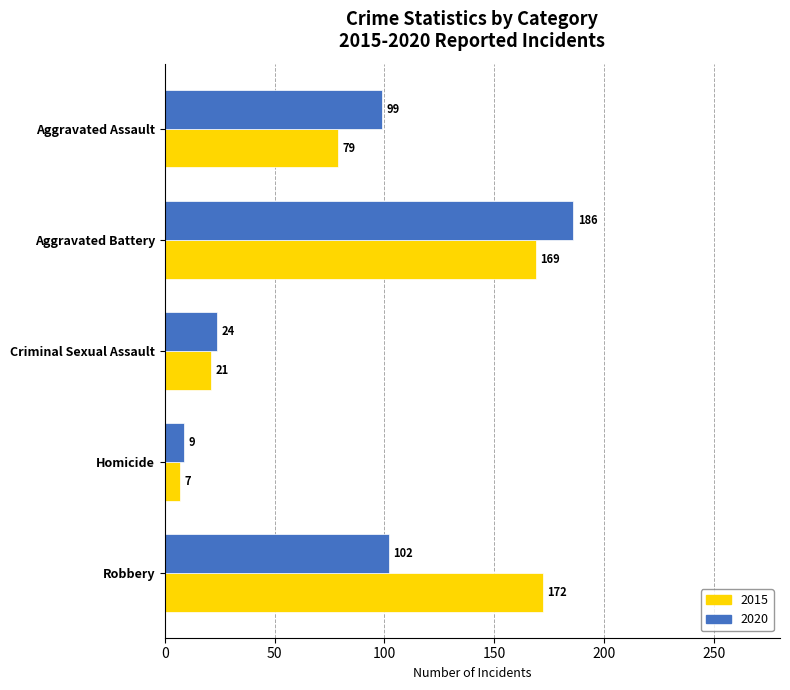

What is the approximate value of 2015 at Aggravated Assault, to the nearest 5?

80